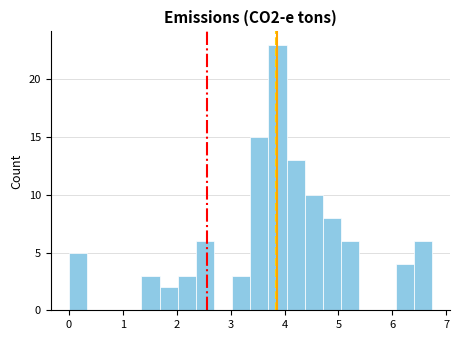

Read against the x-axis, roughly where is the centre of the tallest bar?

3.9